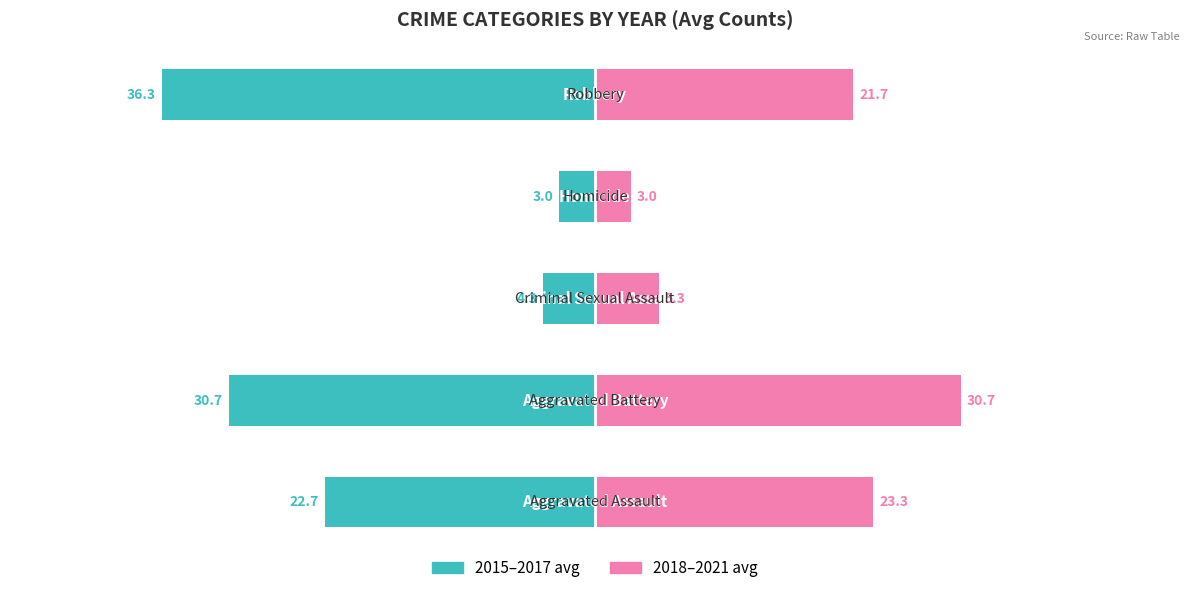

At how many categories does at least one series exceed 5?

4